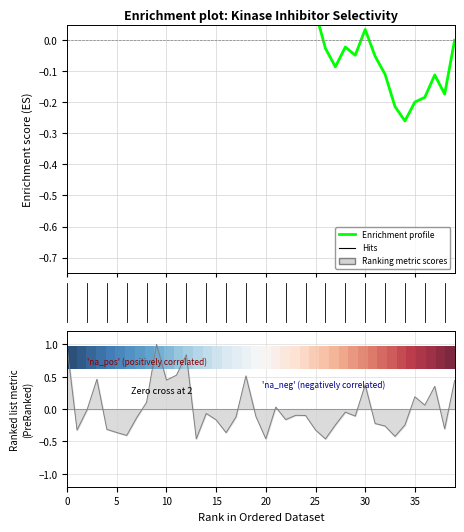

Which category has the highest value in the Enrichment profile series?

12